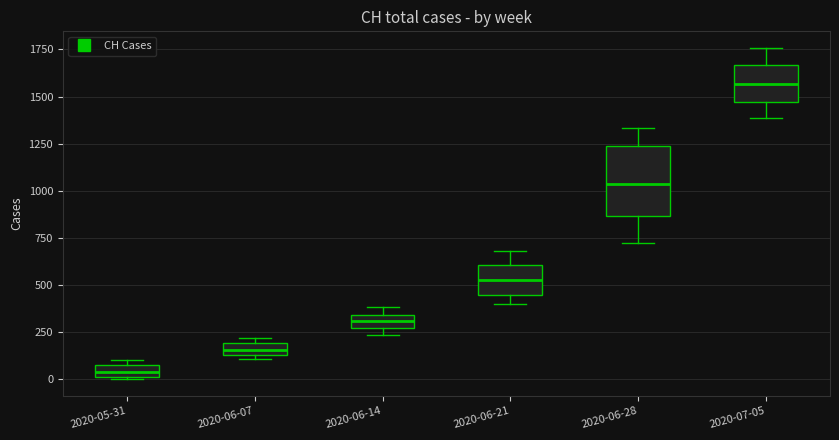

Which box has the highest median line?

2020-07-05